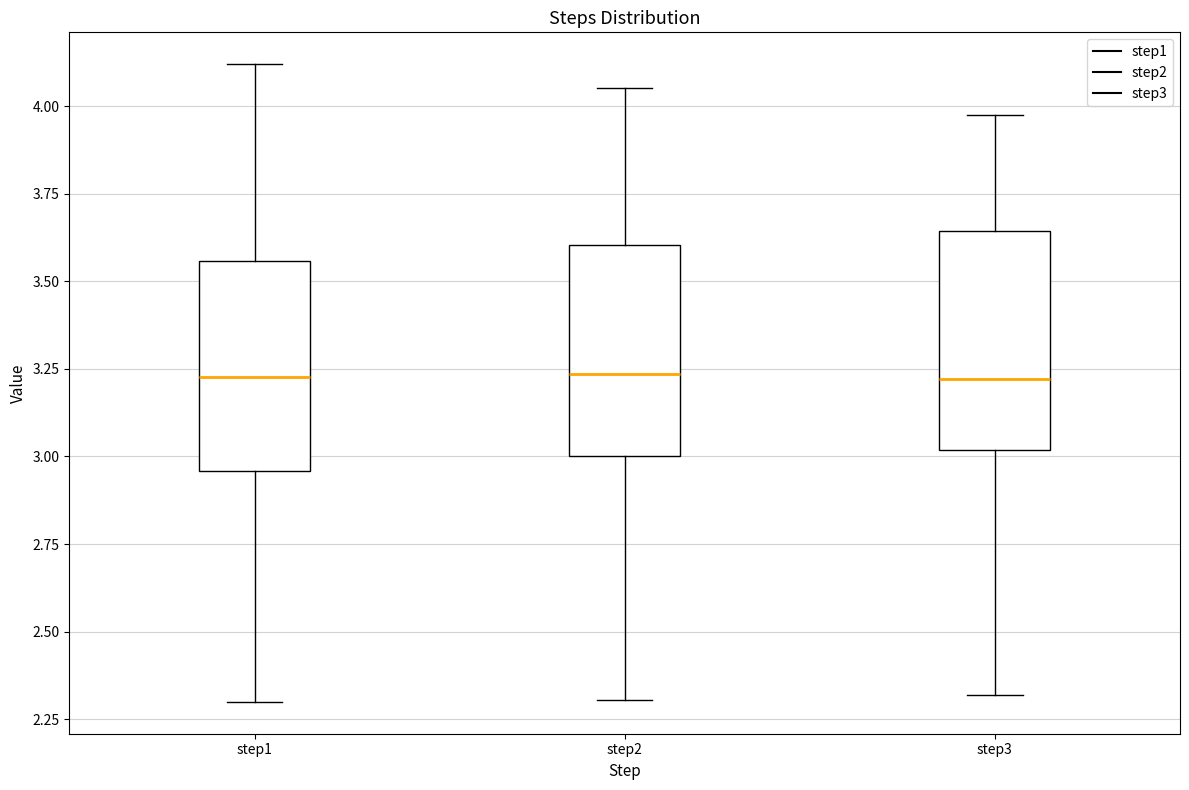

Reading left to right, transcribe this box plot: for each box, give where its median line is, the range the box spans, and where its two whiskers end, as read against the y-axis. The values are not printed on the chart, so give them approximately, as read against the axis.

step1: median 3.25, box 2.95 to 3.55, whiskers 2.30 to 4.10
step2: median 3.25, box 3.00 to 3.60, whiskers 2.30 to 4.05
step3: median 3.20, box 3.00 to 3.65, whiskers 2.30 to 3.95